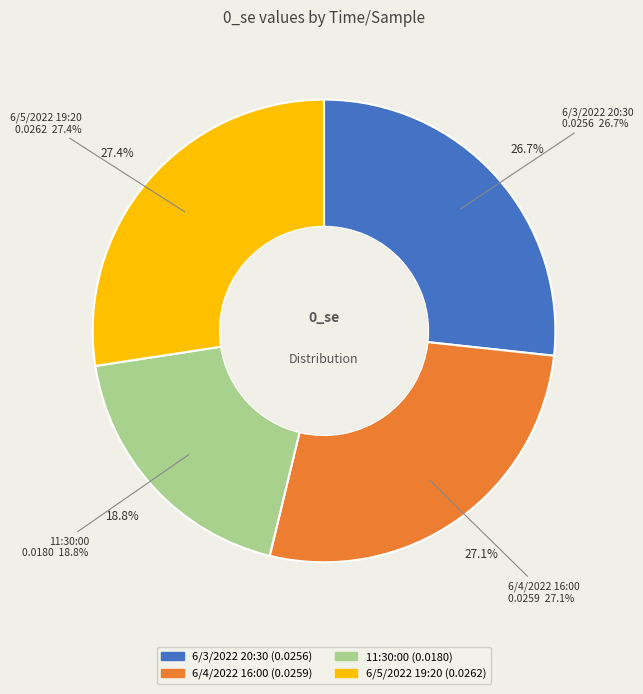

To the nearest percent, what portion does 6/5/2022 19:20 represent?

27%